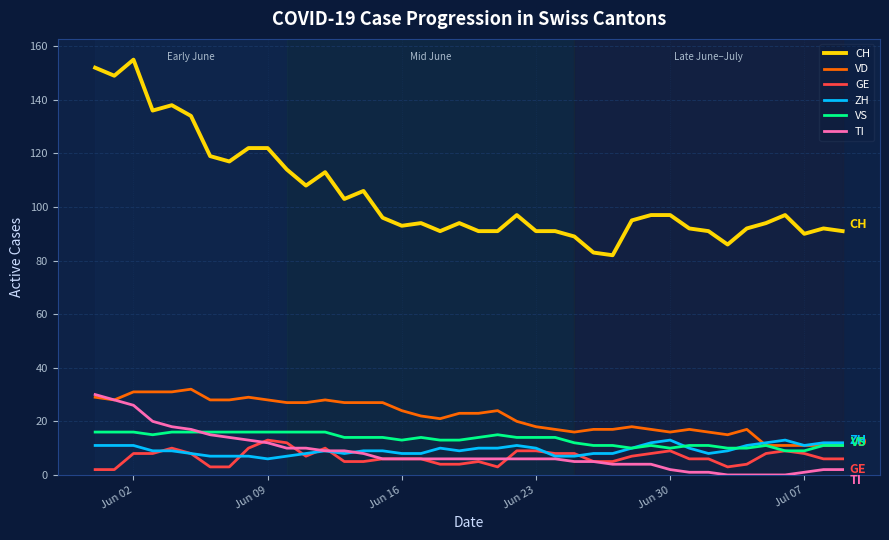

What is the maximum value shown in the chart?

155